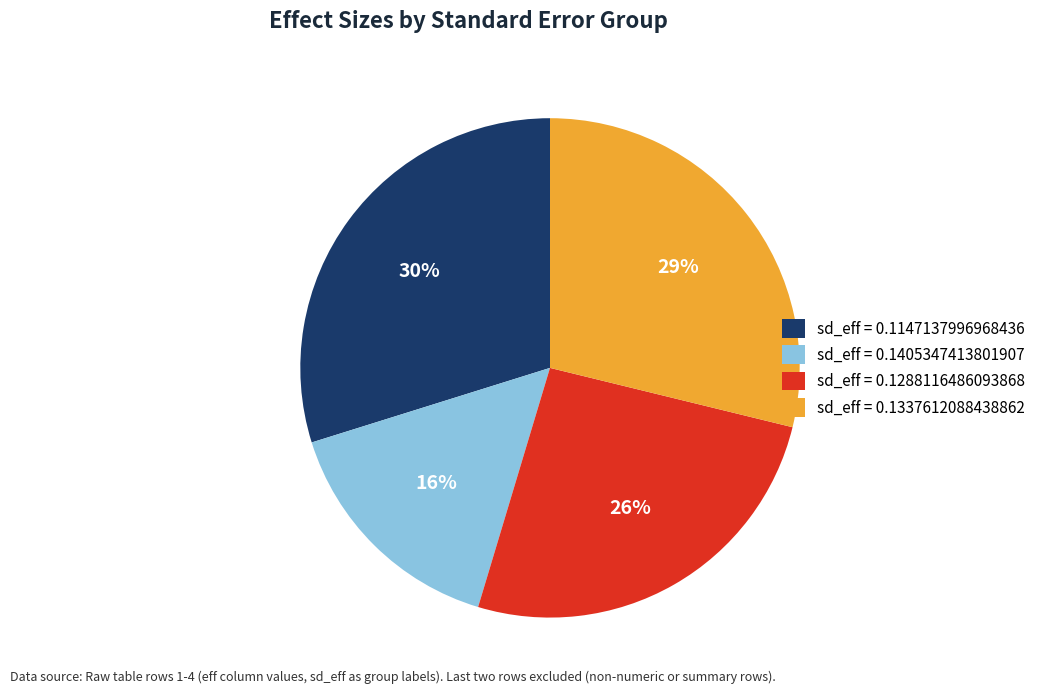

Does any single category account for the majority?

No